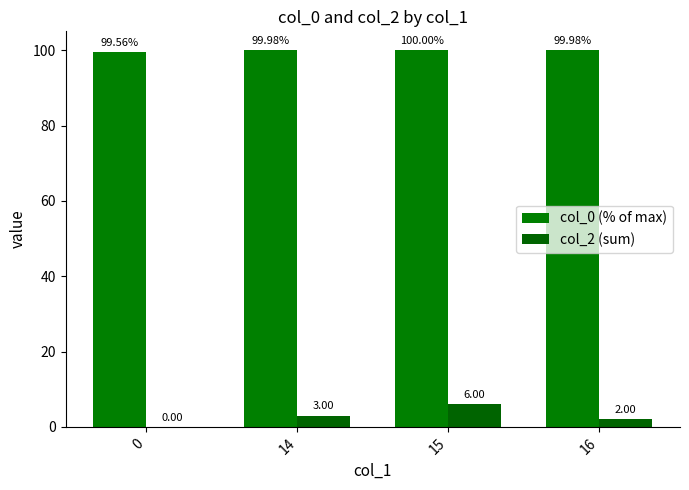

What is the sum of all col_0 (% of max) values?

399.5